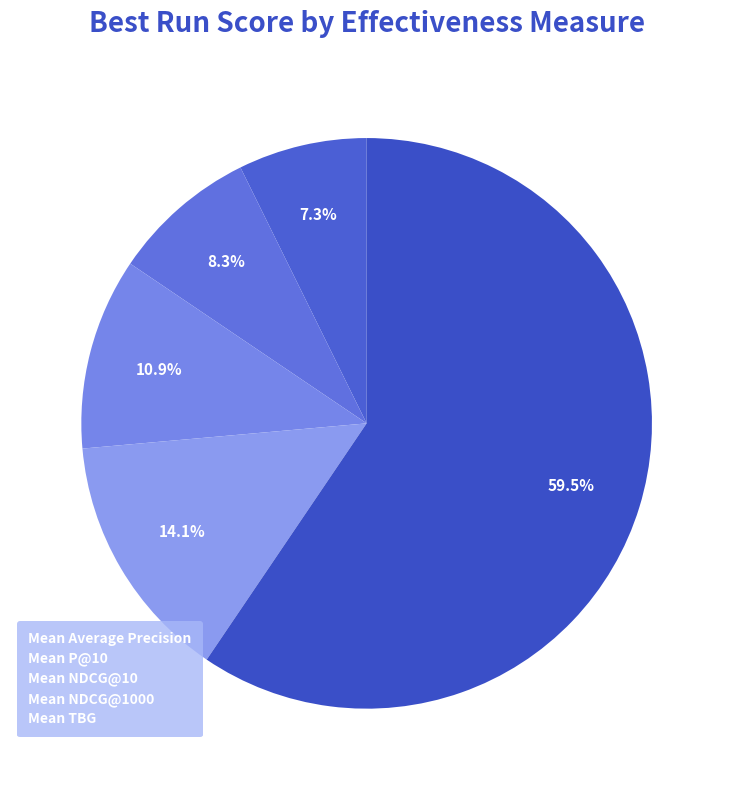

The Mean TBG slice represents 54% of the pie. True or false?

False